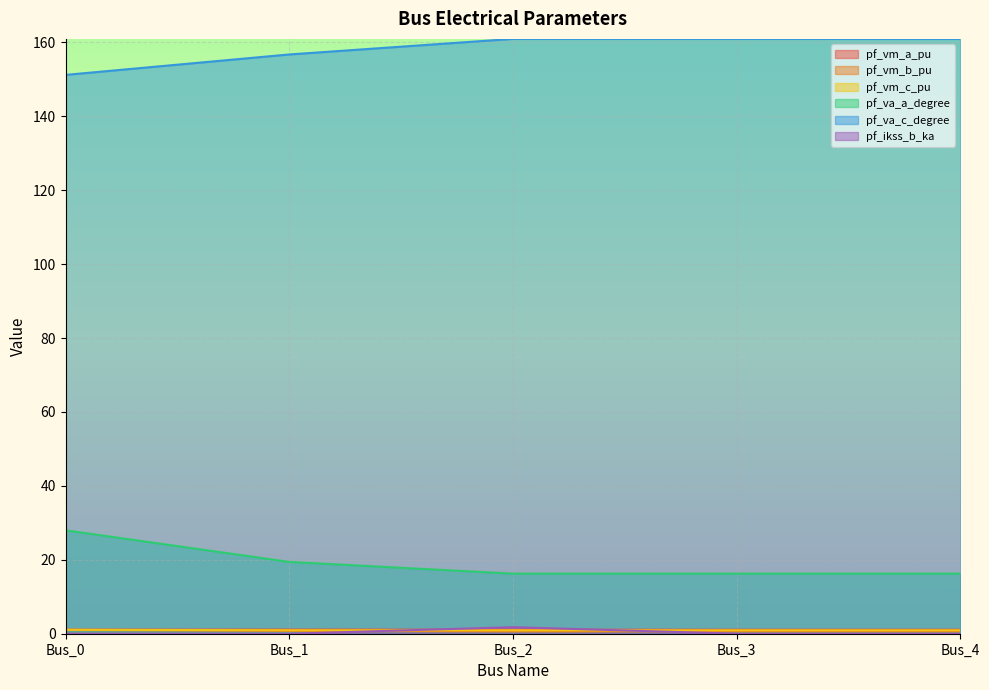

After their last crossing, which series has the higher values: pf_vm_b_pu or pf_ikss_b_ka?

pf_vm_b_pu